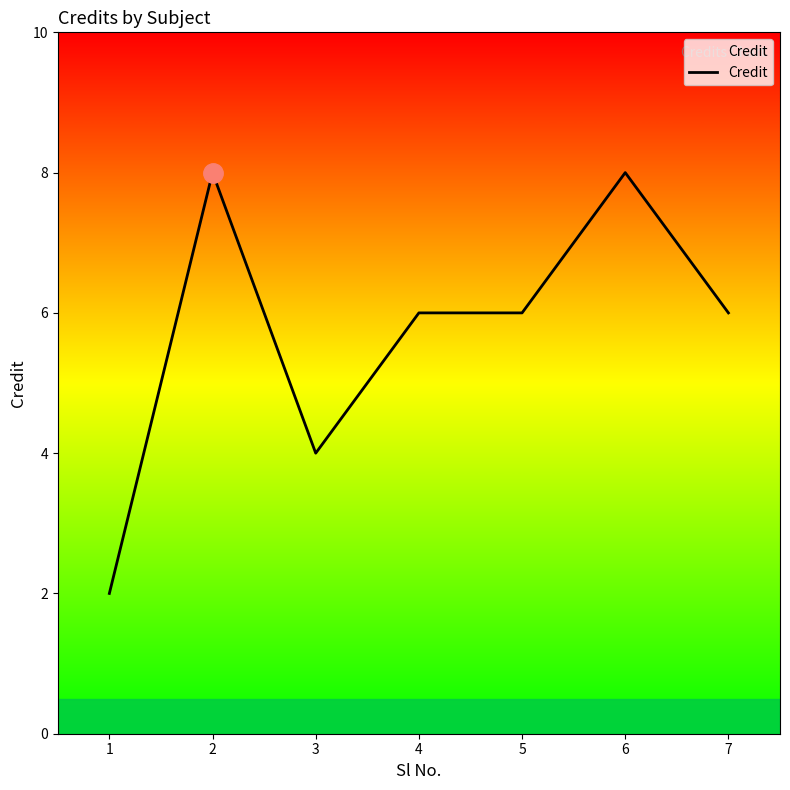

Reading left to right, list all the values displayed in this chart.

2	8	4	6	6	8	6